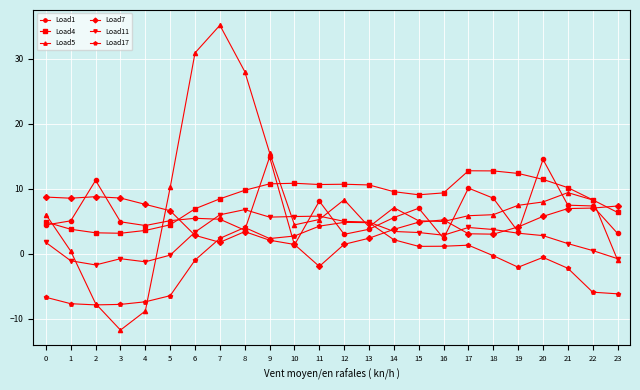

What is the difference between the maximum and minimum values in the Load17 series?

12.7